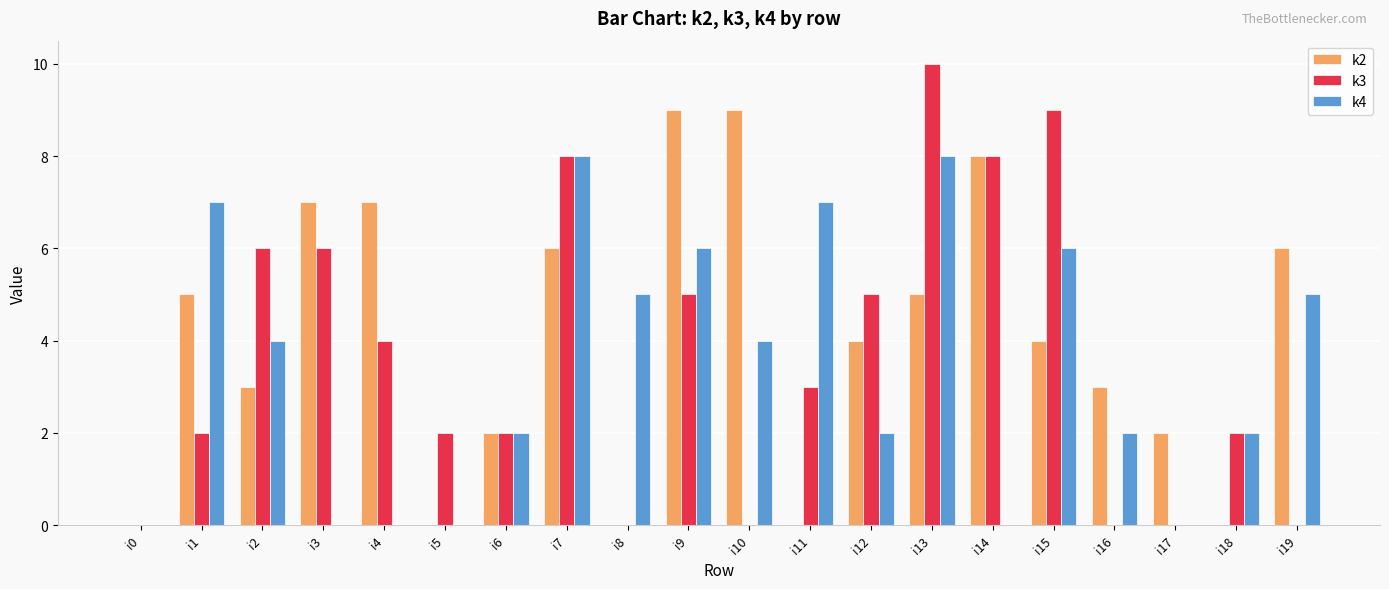

What are all the series names shown in the legend?

k2, k3, k4